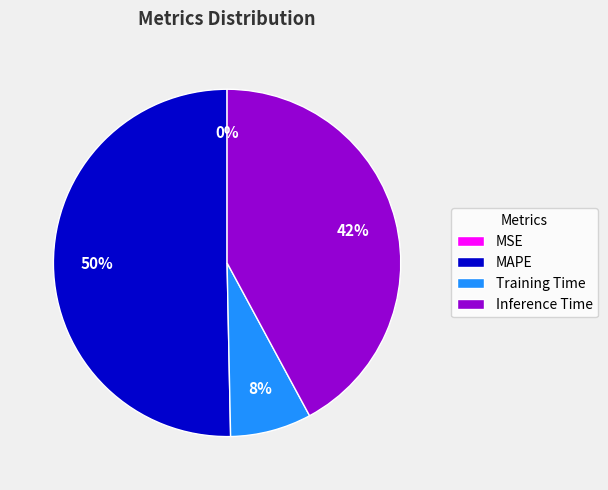

To the nearest percent, what is the combined percentage of Inference Time and Training Time?

50%